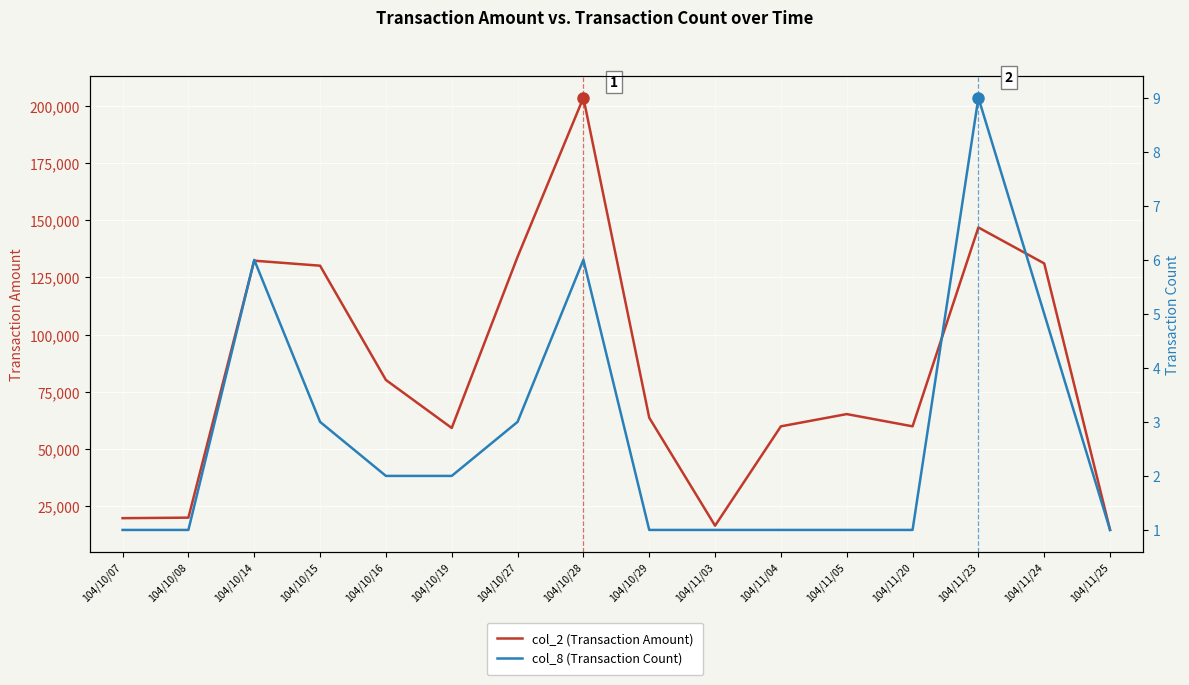

At which category is the sum across all series the highest?

104/10/28